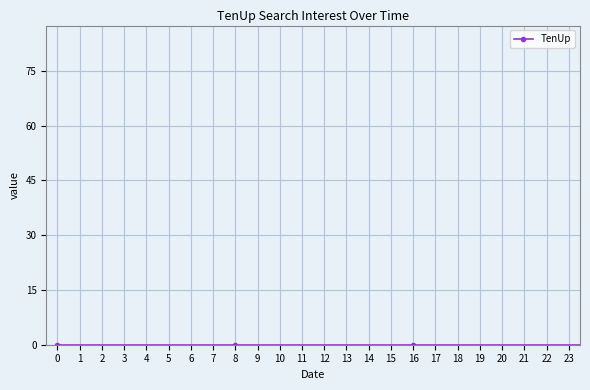

Reading right to left, list all the values displayed in this chart.

0	0	0	0	0	0	0	0	0	0	0	0	6	21	76	8	0	0	0	0	0	0	0	0